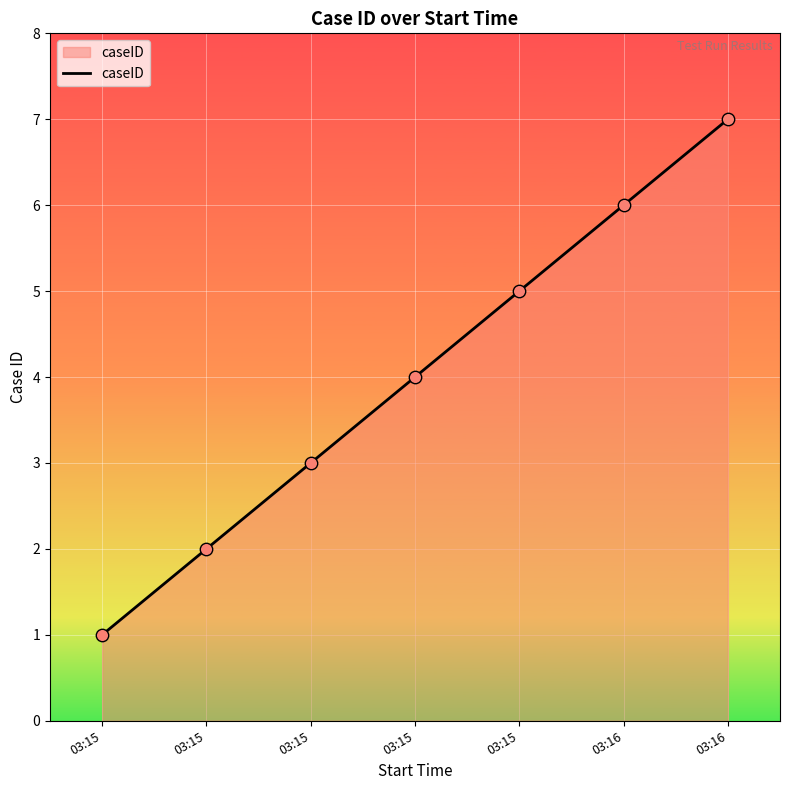

What is the change in value from 03:15 to 03:16?

+2